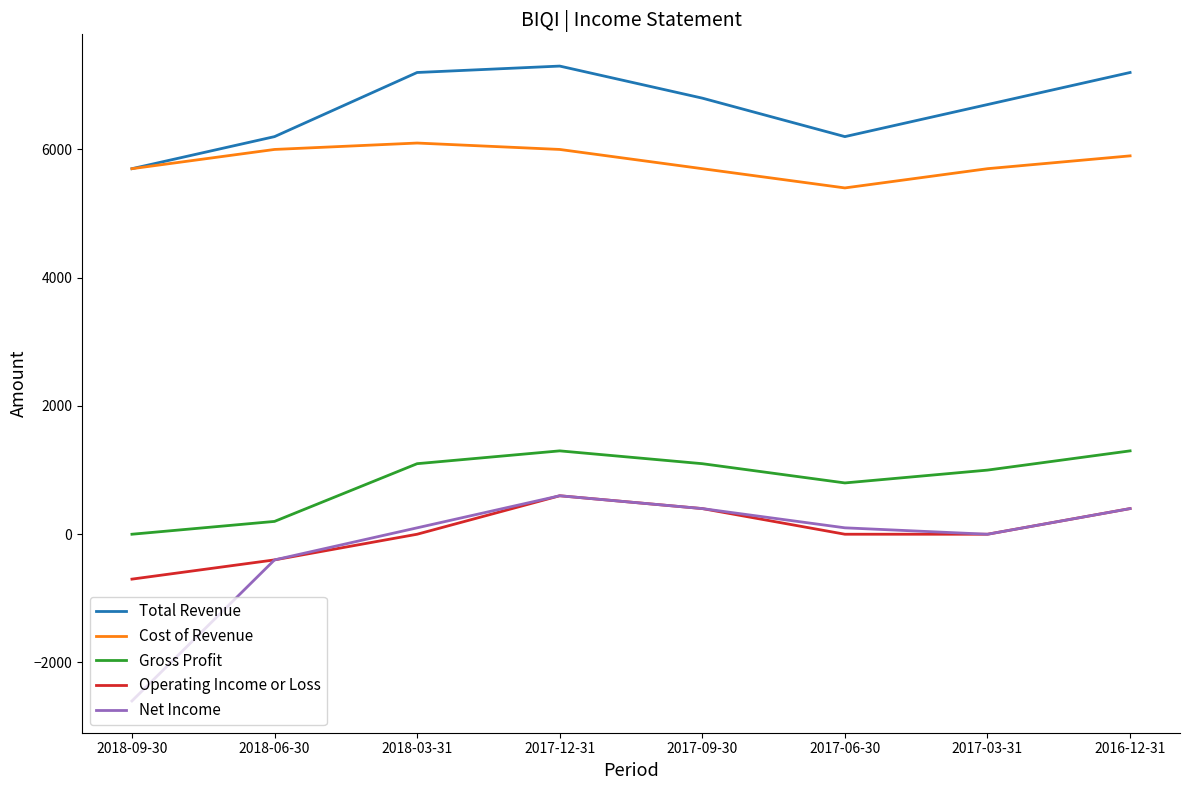

True or false: Gross Profit and Cost of Revenue cross at least once.

False